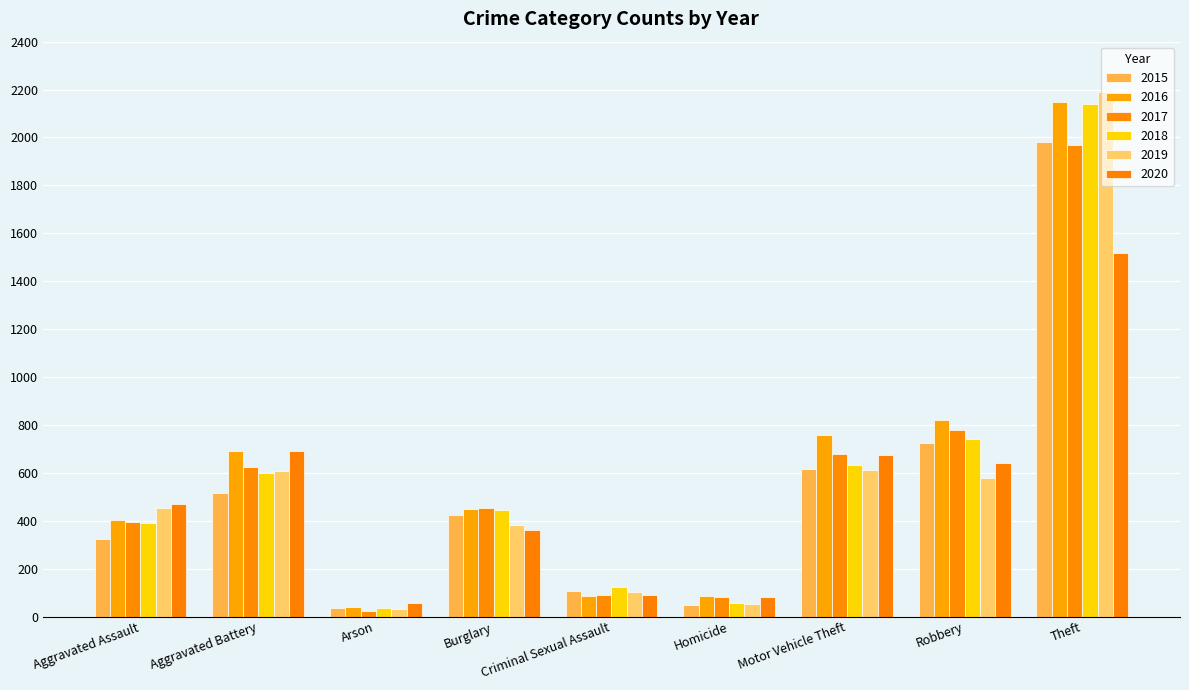

Rank the series at Motor Vehicle Theft from lowest to highest value.

2019, 2015, 2018, 2020, 2017, 2016